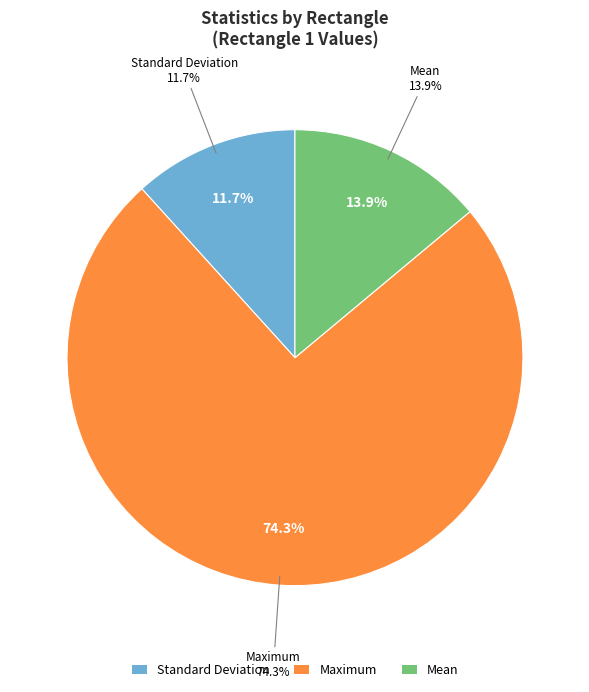

True or false: Maximum accounts for 81% of the total.

False